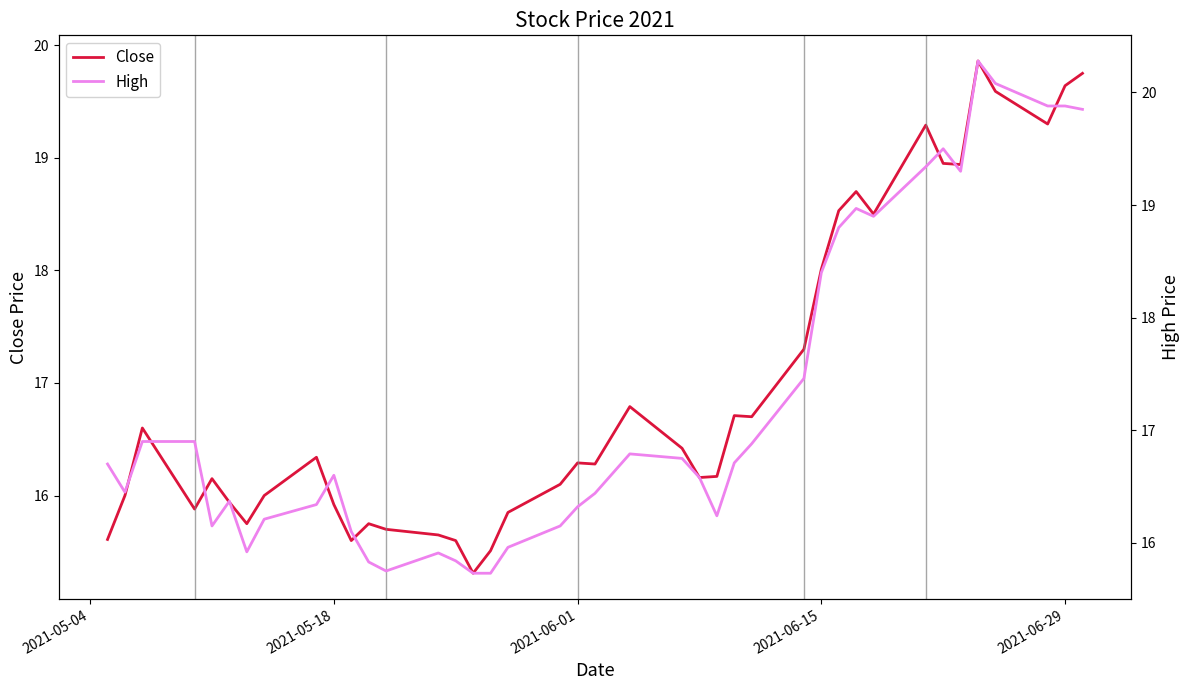

What is the minimum value for Close?

15.3